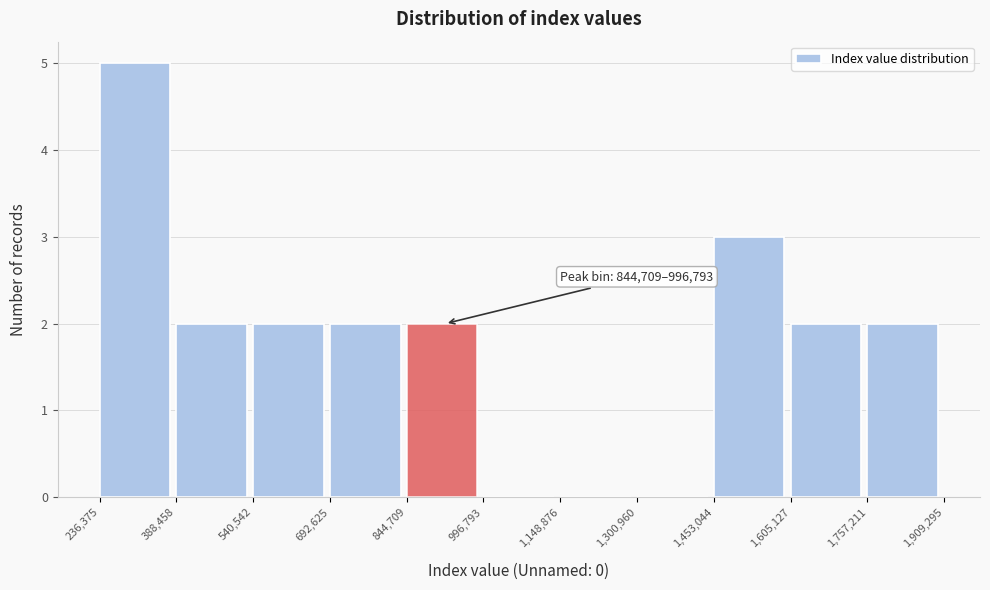

Over which range of the x-axis is the bar tallest?

236,375 to 388,458